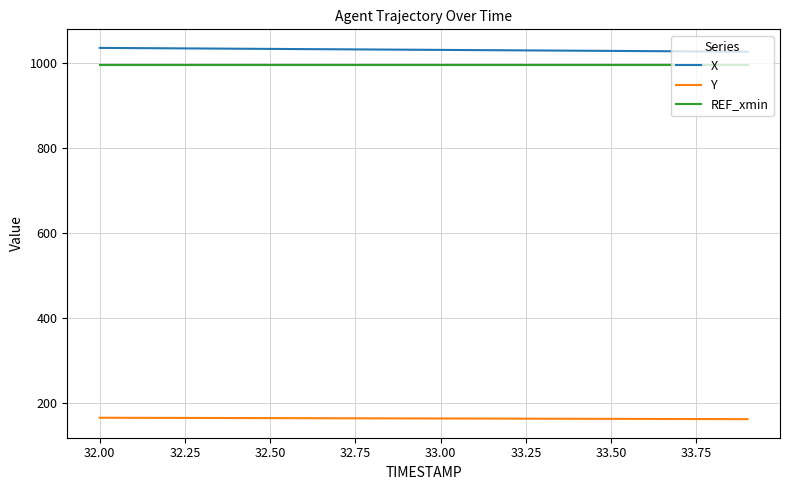

How many lines are shown in the chart?

3